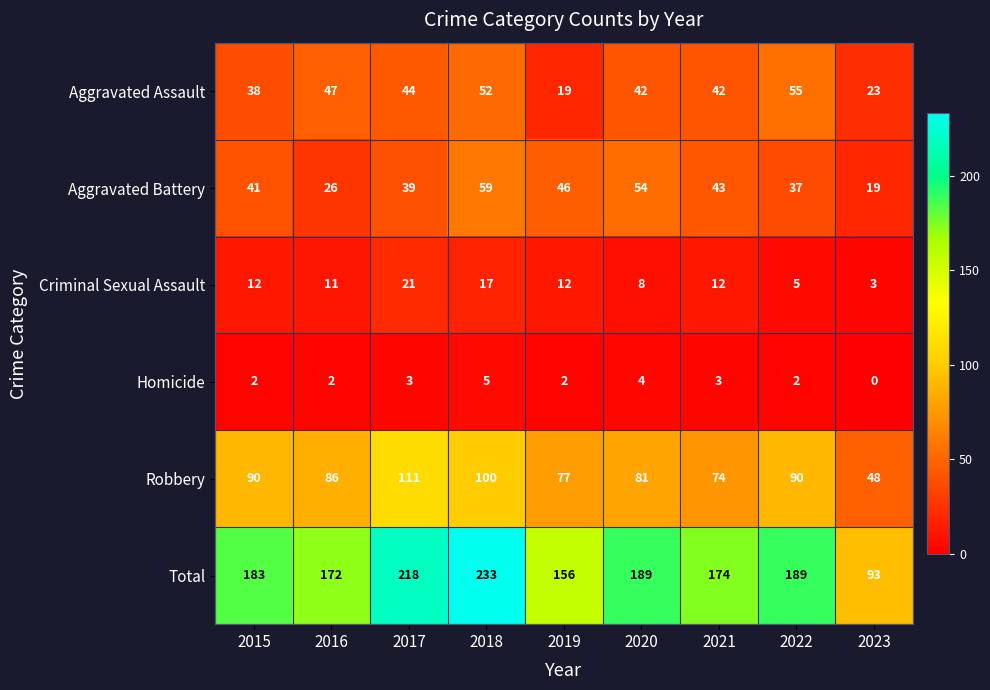

Which label corresponds to the smallest value in the chart?

2023